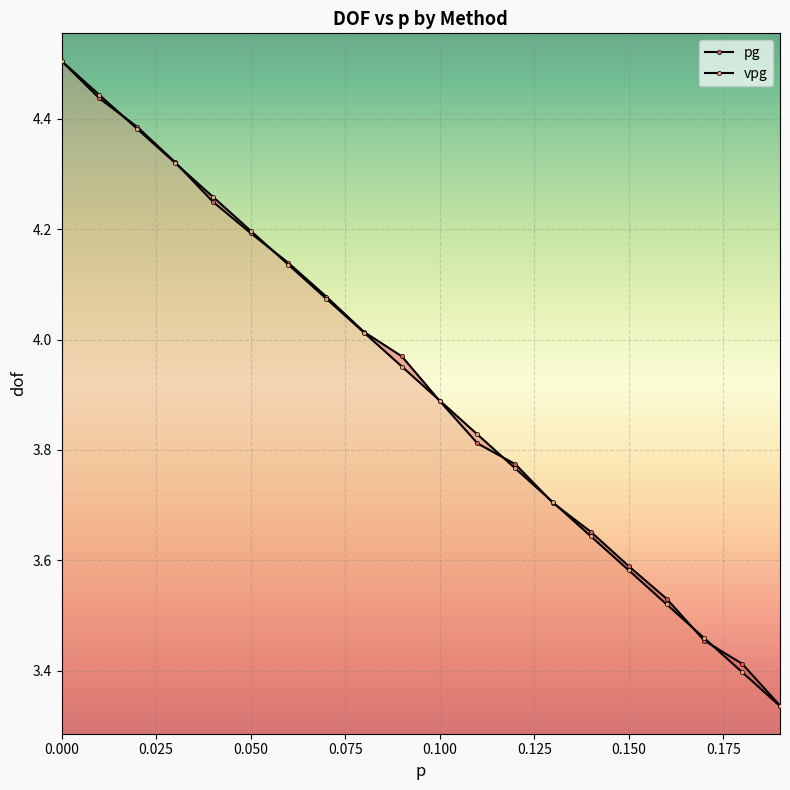

How many lines are shown in the chart?

2